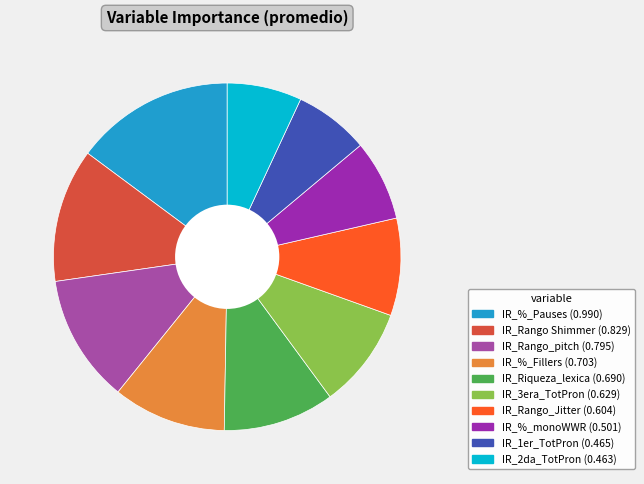

How many slices are in this pie chart?

10